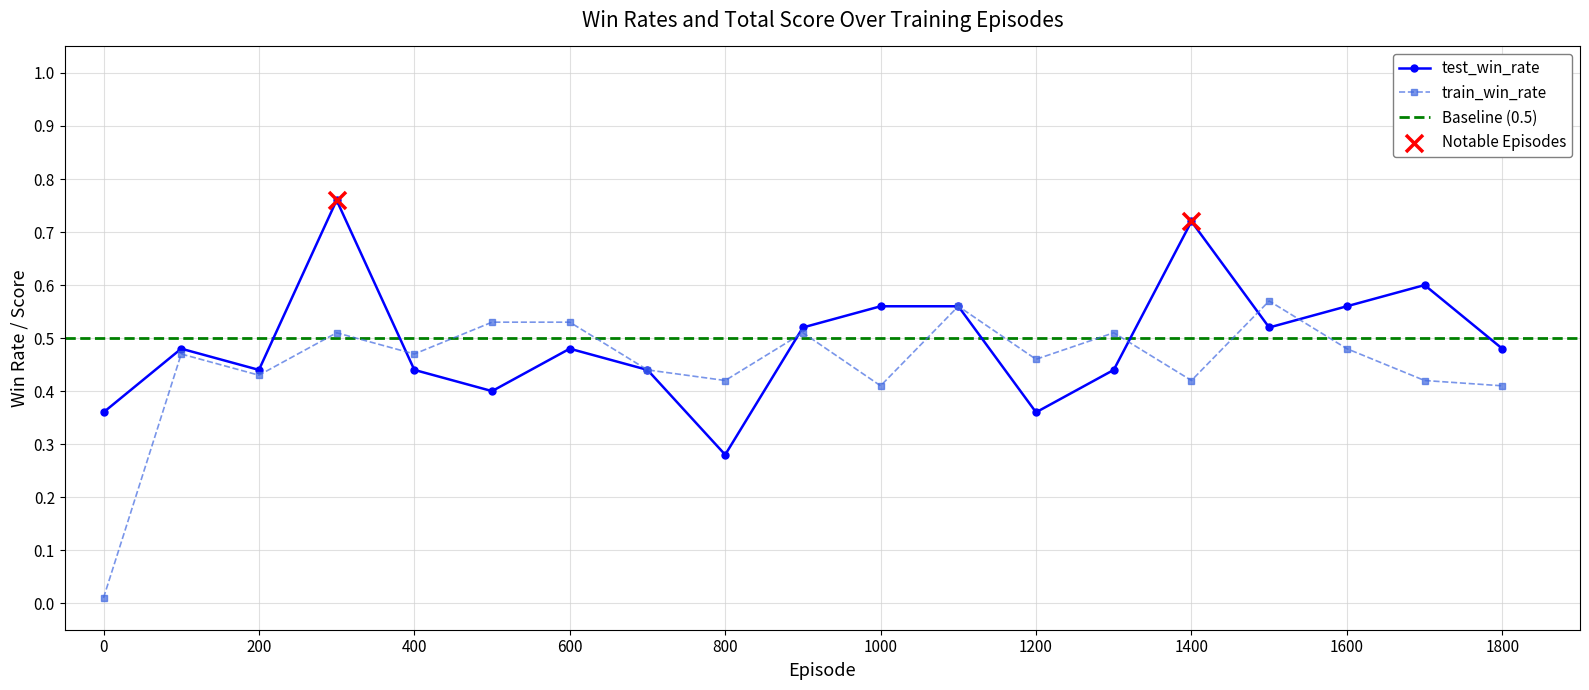

At how many categories does at least one series exceed 0?

19